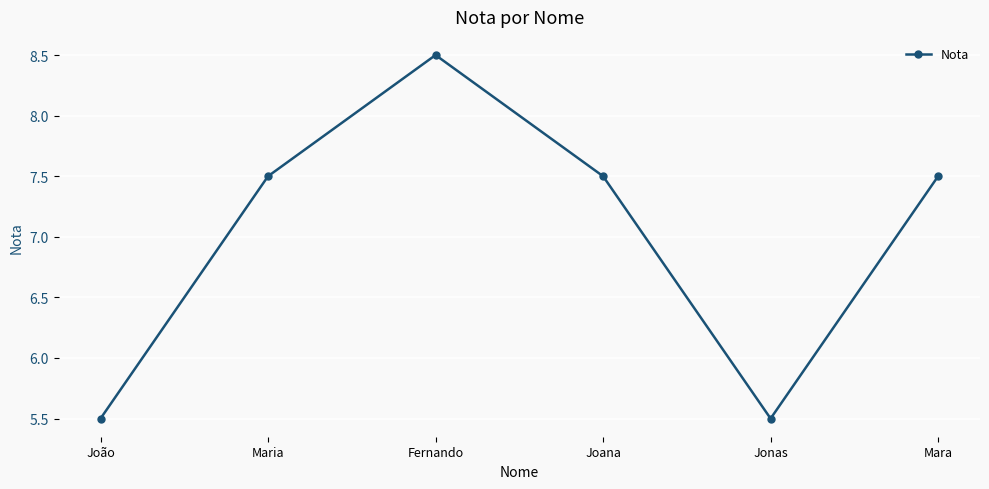

What is the sum of the values at Mara and Fernando?

16.0